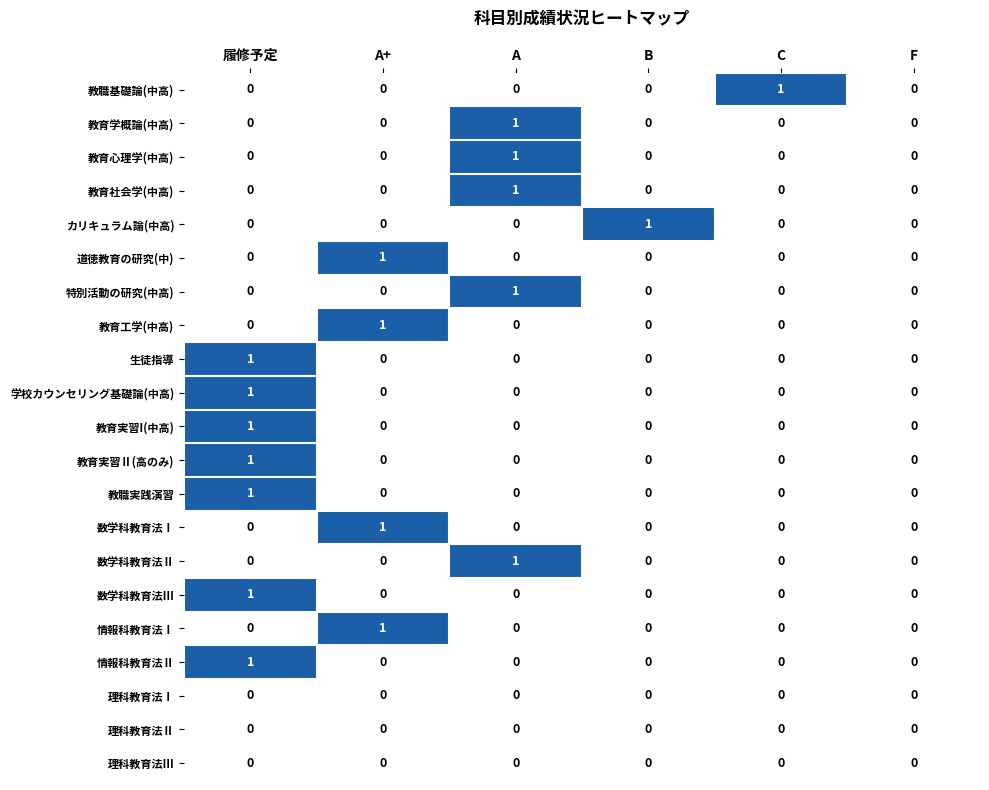

How many categories are shown in the chart?

6